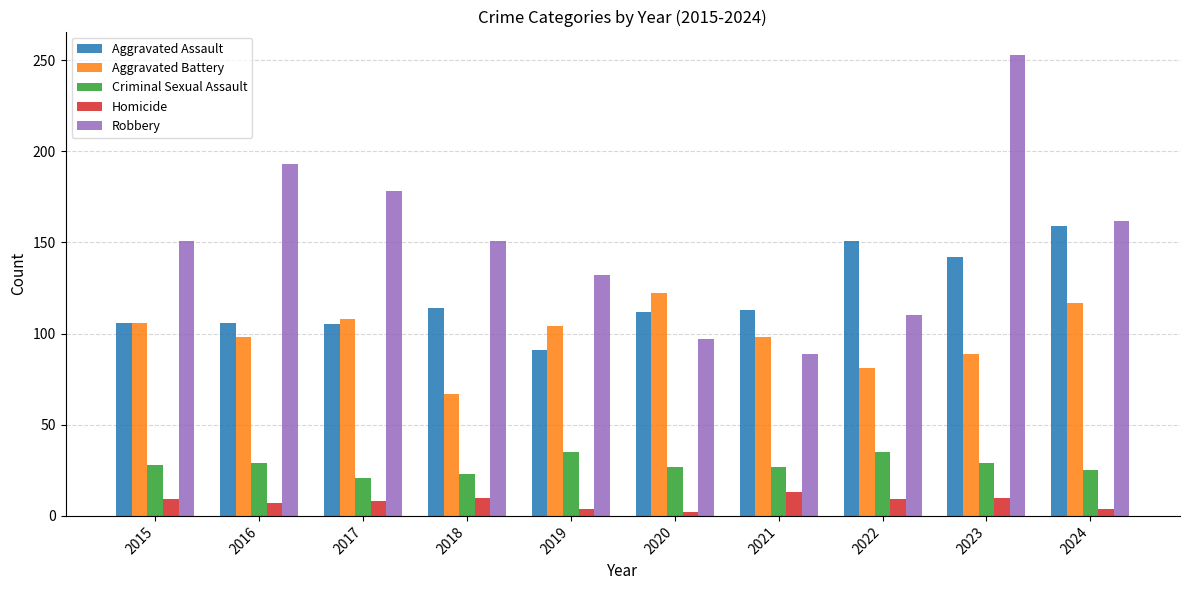

What is the sum of all Robbery values?

1516